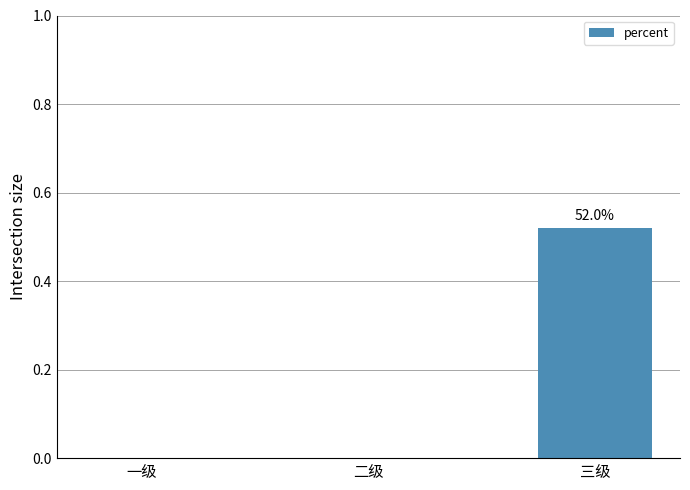

Which category has the highest value across all series?

三级